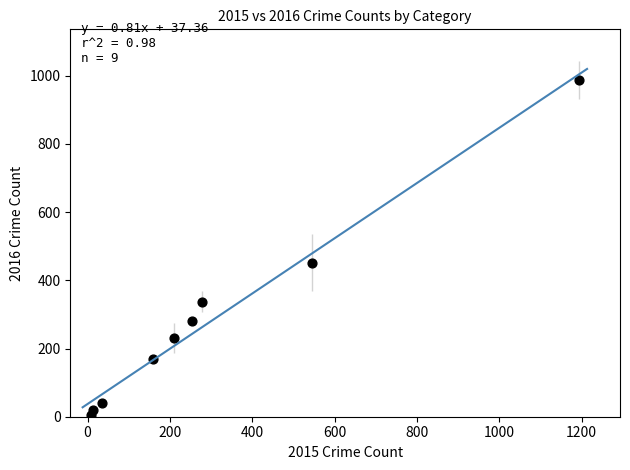

What is the range of X values (max minus min)?

1185